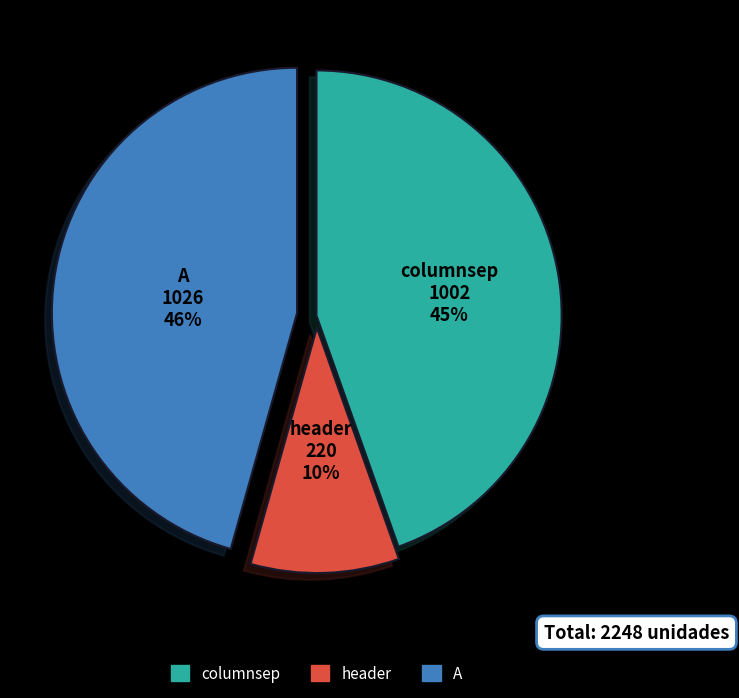

How many slices are in this pie chart?

3